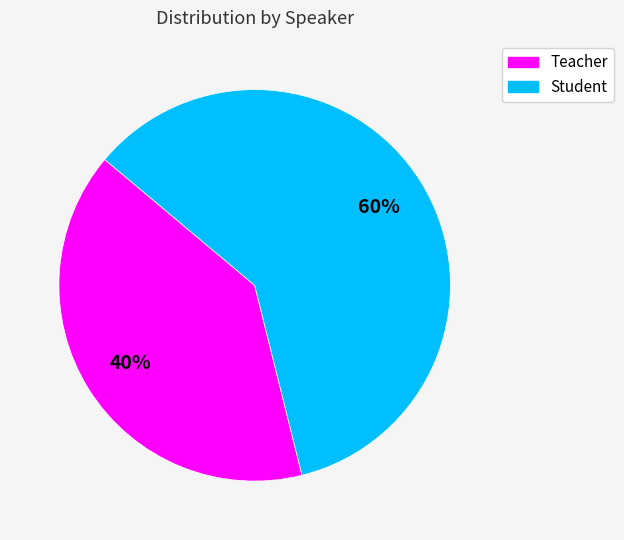

Rank the categories by value from lowest to highest.

Teacher, Student